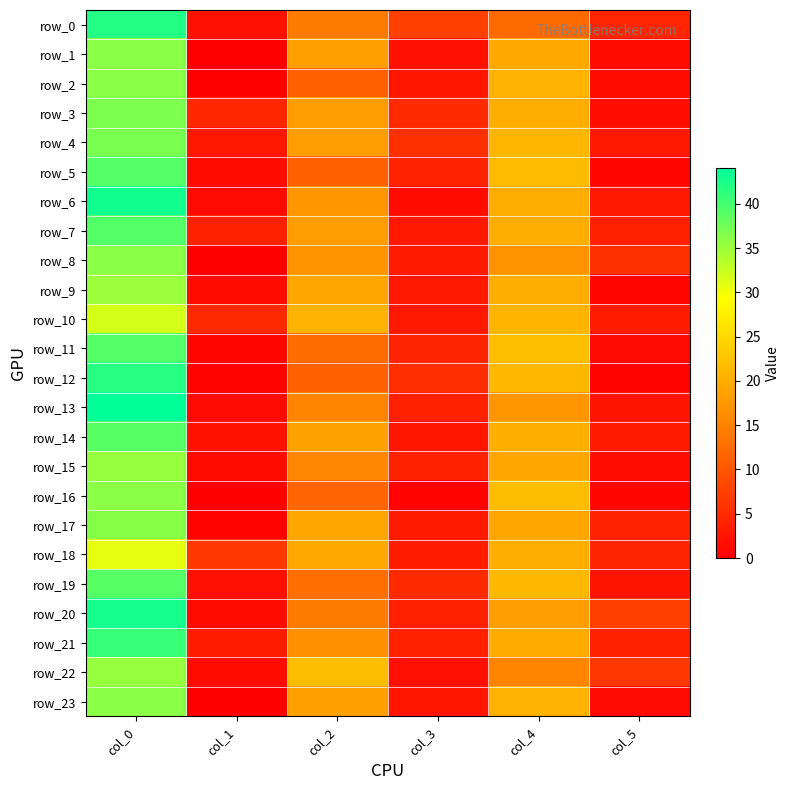

What is the total value across all series at col_3?

84.0